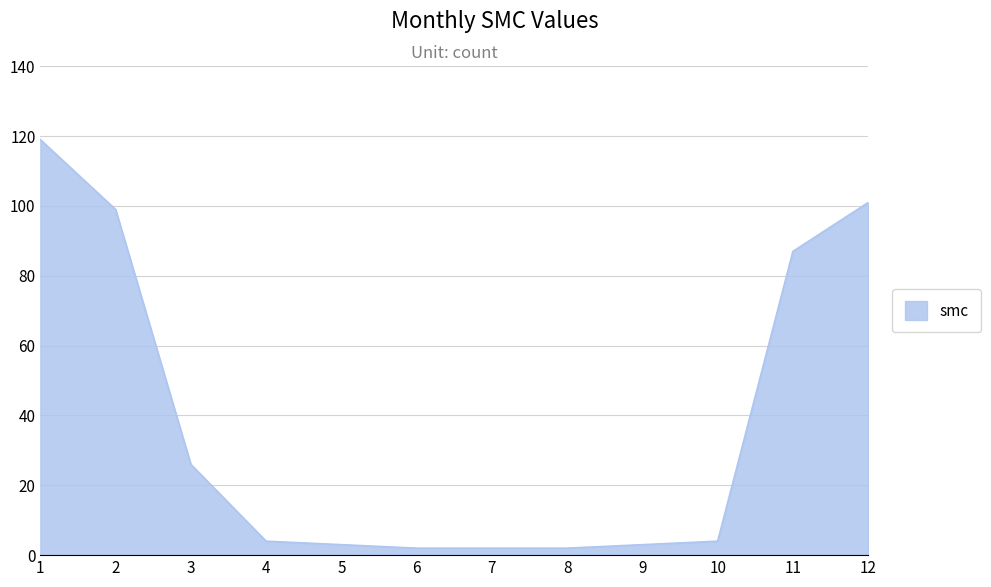

Is it true that the value at 9 is 3?

True